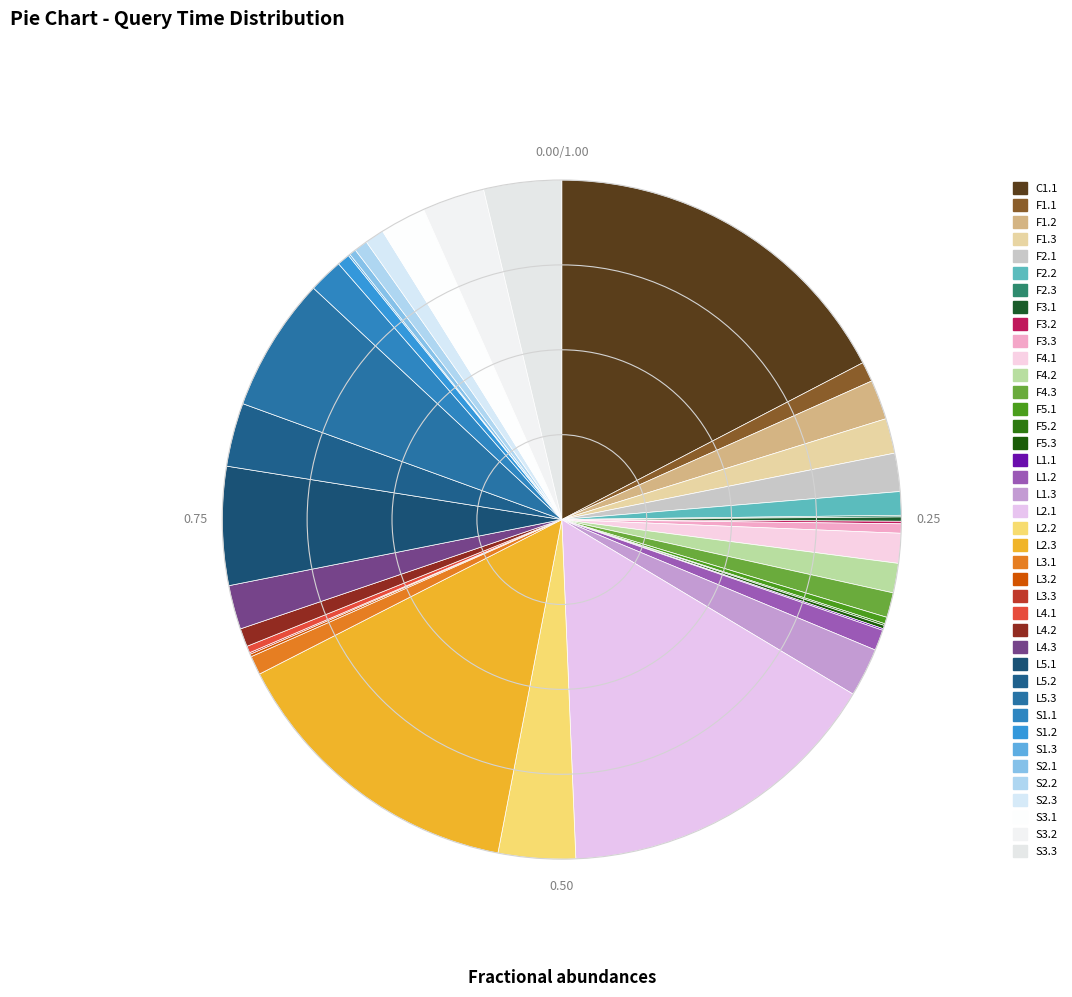

To the nearest percent, what is the average slice percentage?

2%